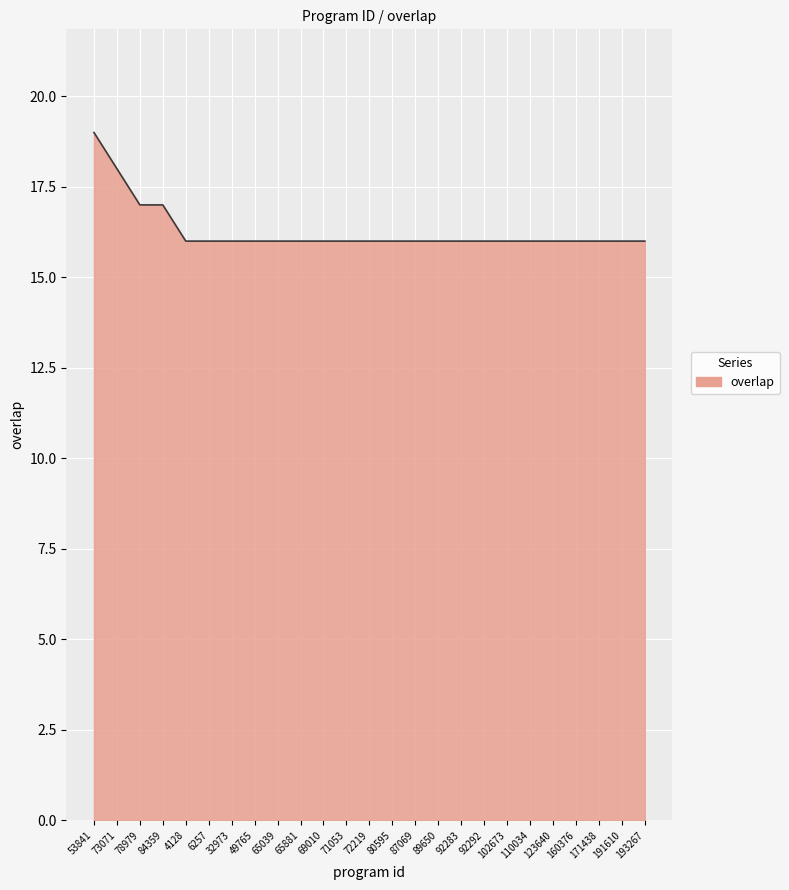

What is the difference between the maximum and minimum values?

3